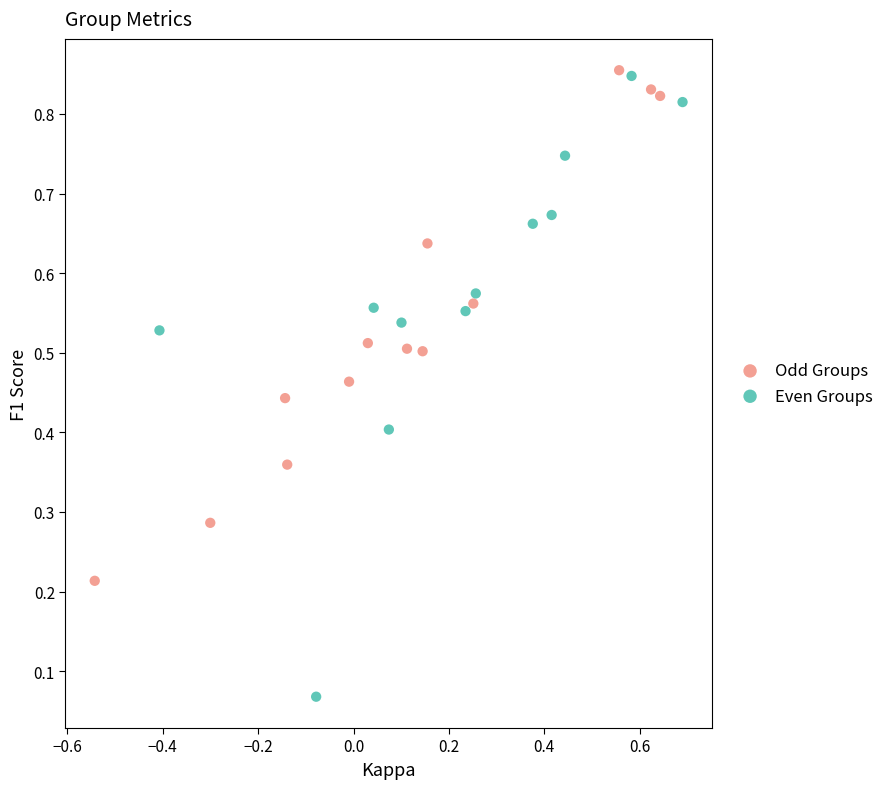

Which series contains the lowest Y value?

Even Groups